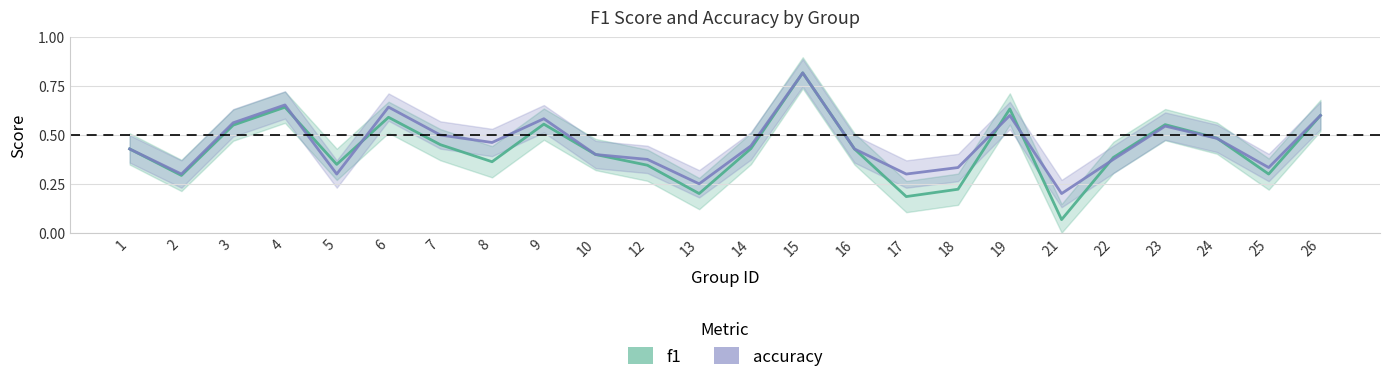

Read the accuracy value at 19.

0.6